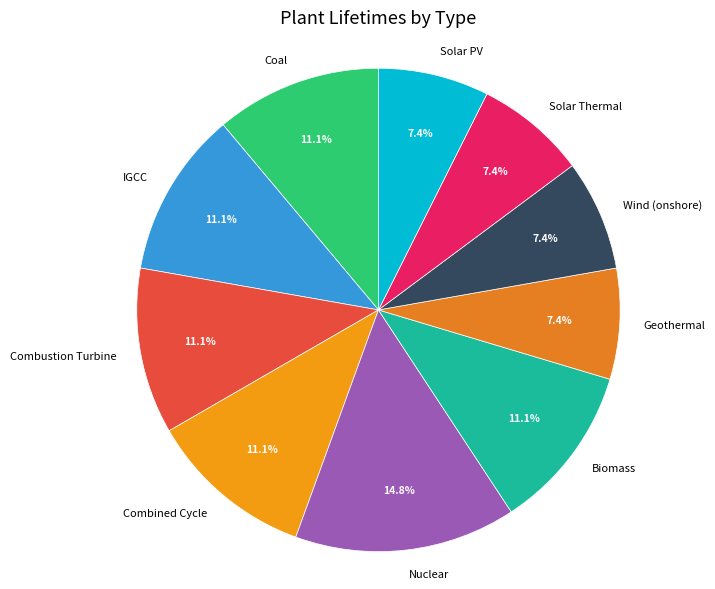

Do Solar PV and Geothermal together represent more than half of the pie?

No